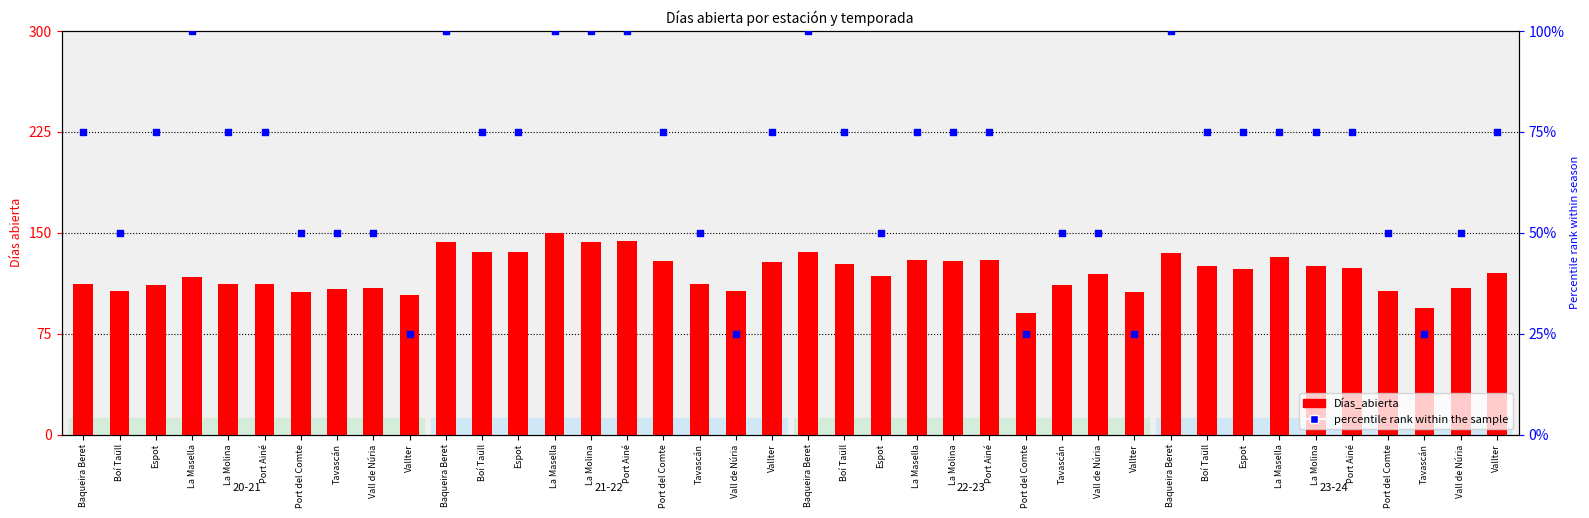

At which category is the sum across all series the highest?

La Masella